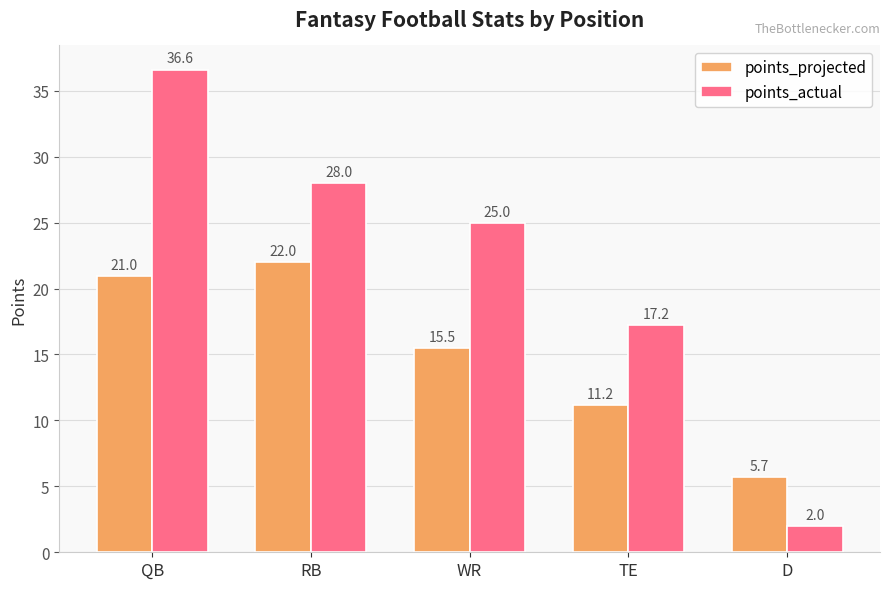

List the series in order of their overall mean, lowest first.

points_projected, points_actual